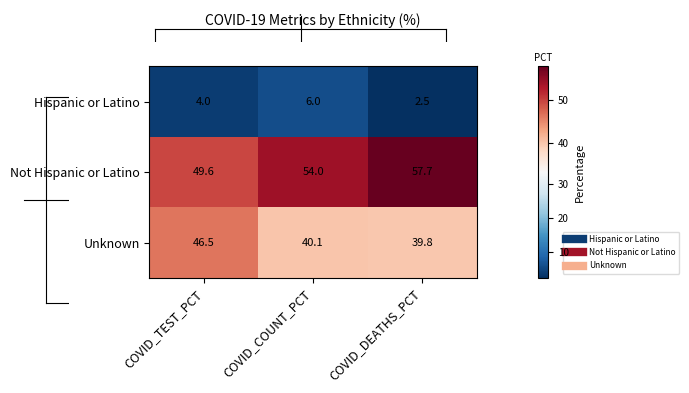

Reading left to right, extract all data points from this chart.

Hispanic or Latino: COVID_TEST_PCT=4.0	COVID_COUNT_PCT=6.0	COVID_DEATHS_PCT=2.5
Not Hispanic or Latino: COVID_TEST_PCT=49.6	COVID_COUNT_PCT=54.0	COVID_DEATHS_PCT=57.7
Unknown: COVID_TEST_PCT=46.5	COVID_COUNT_PCT=40.1	COVID_DEATHS_PCT=39.8